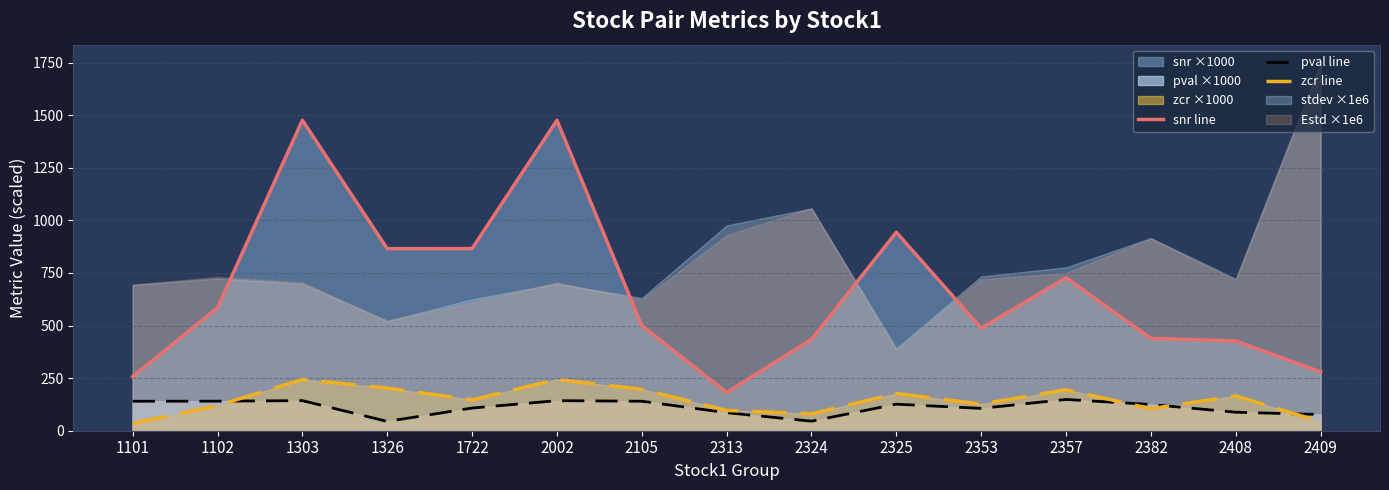

True or false: snr line and zcr line cross at least once.

False